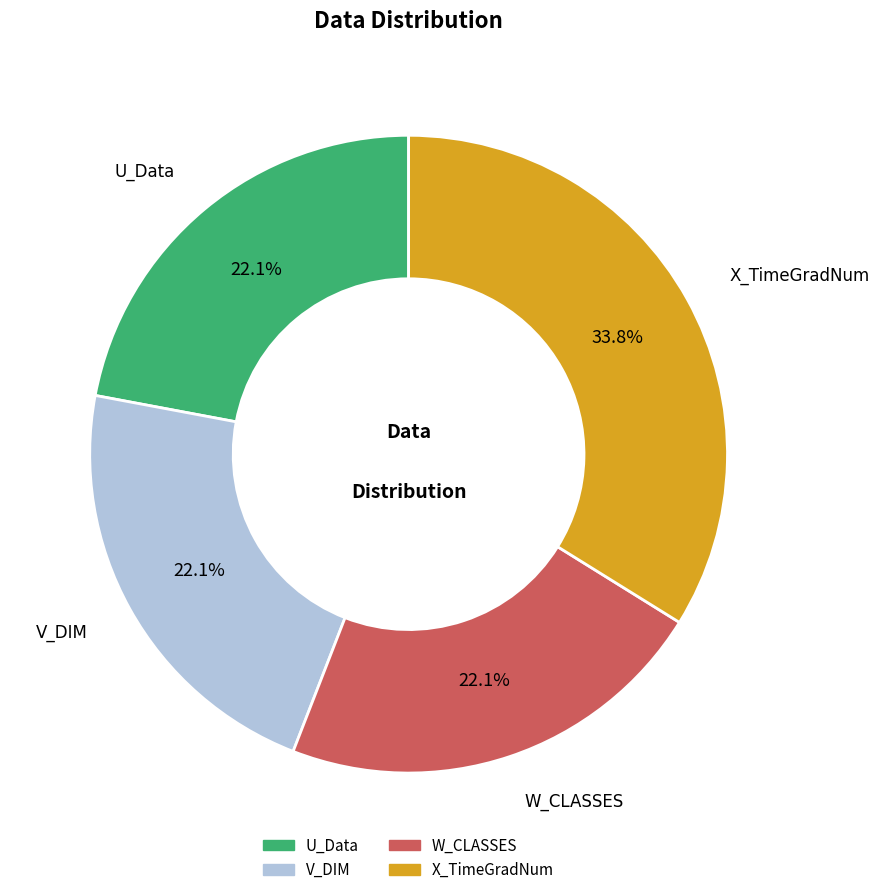

Do U_Data and V_DIM together represent more than half of the pie?

No